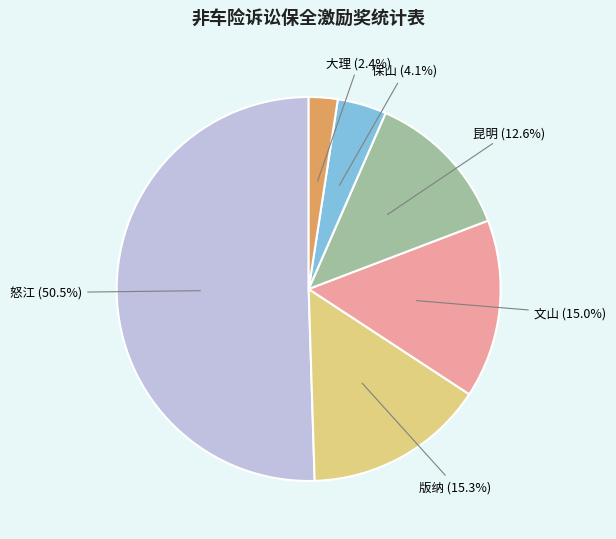

Between 保山 and 大理, which is larger?

保山